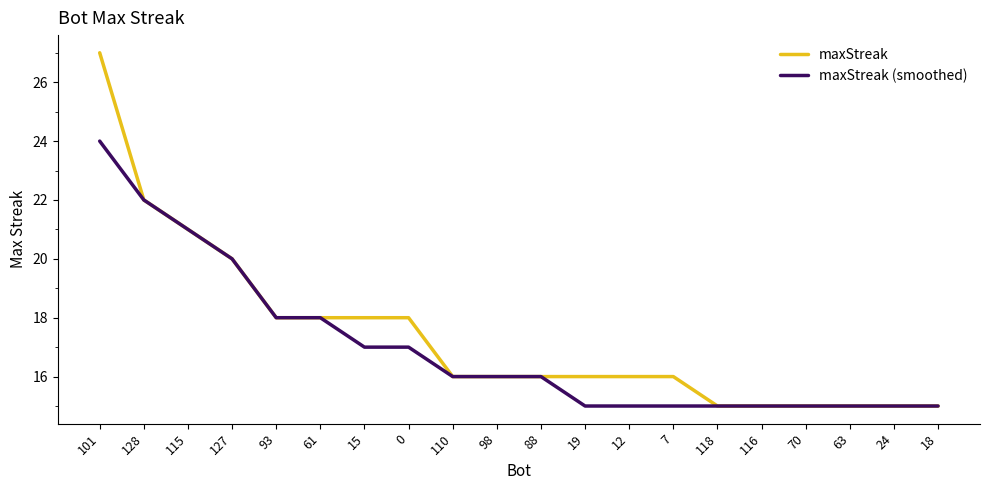

What position from the right is 88?

10